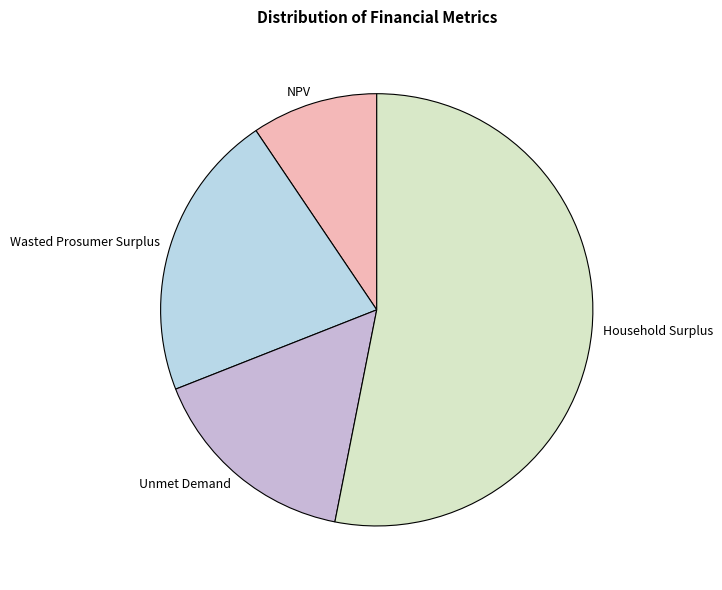

Between Household Surplus and Wasted Prosumer Surplus, which is larger?

Household Surplus